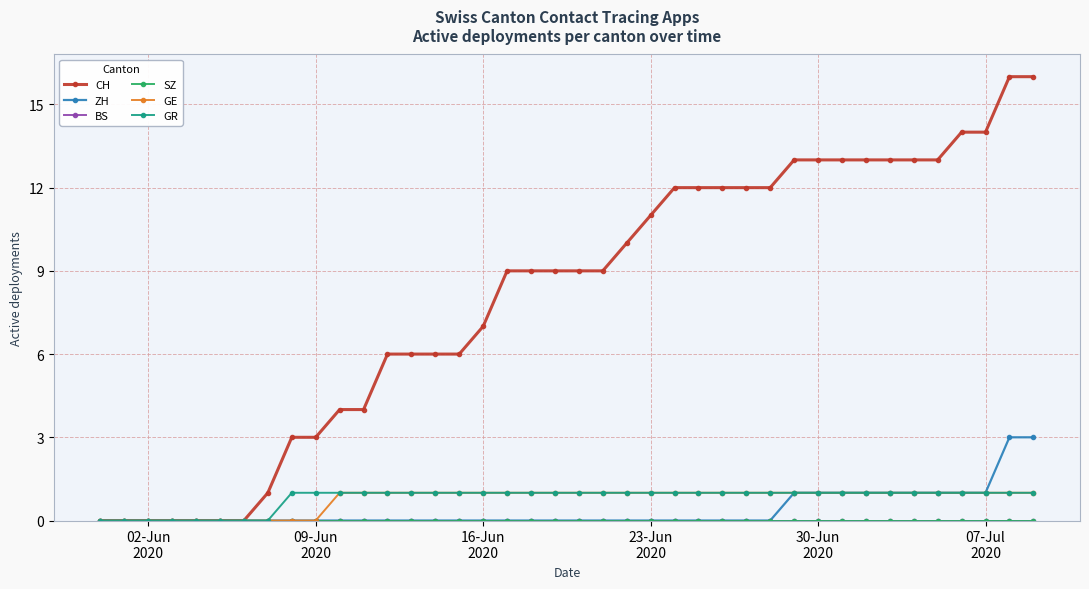

True or false: SZ and ZH intersect in this chart.

False